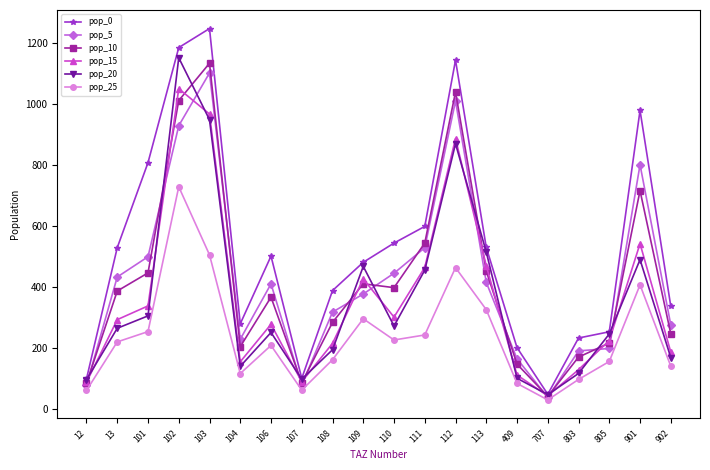

What is the spread (max minus min) of values at 12?

38.0